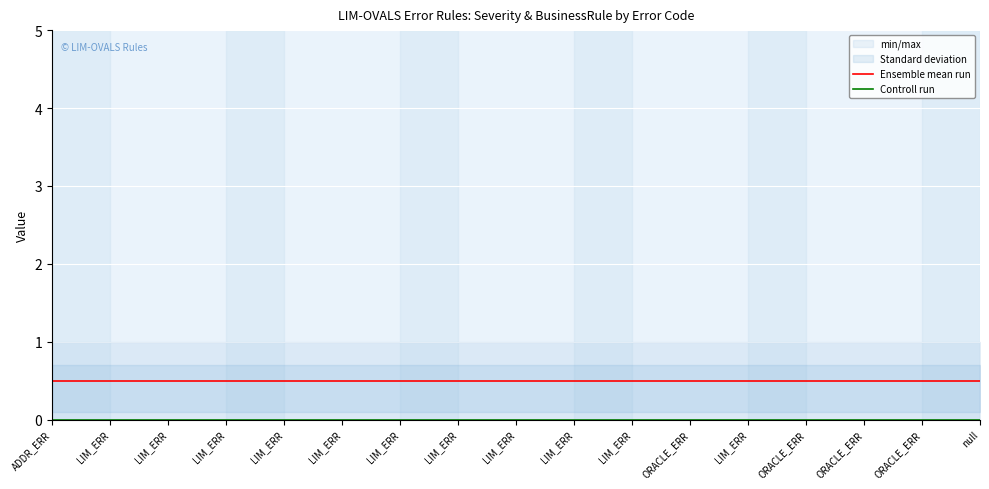

What is the spread (max minus min) of values at LIM_ERR?

0.5